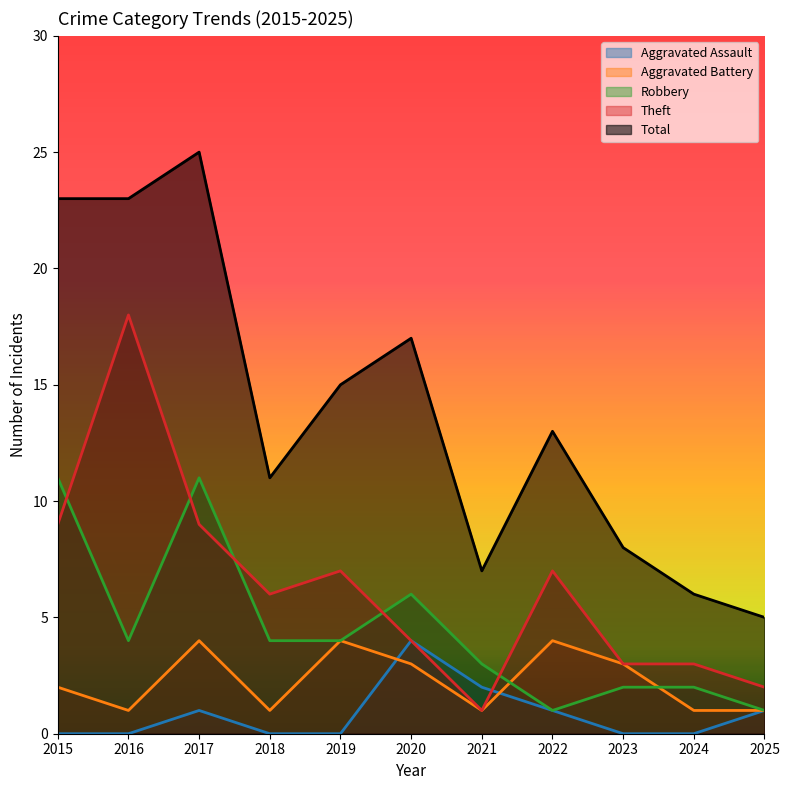

Rank the series by their maximum value, from lowest to highest.

Aggravated Assault, Aggravated Battery, Robbery, Theft, Total